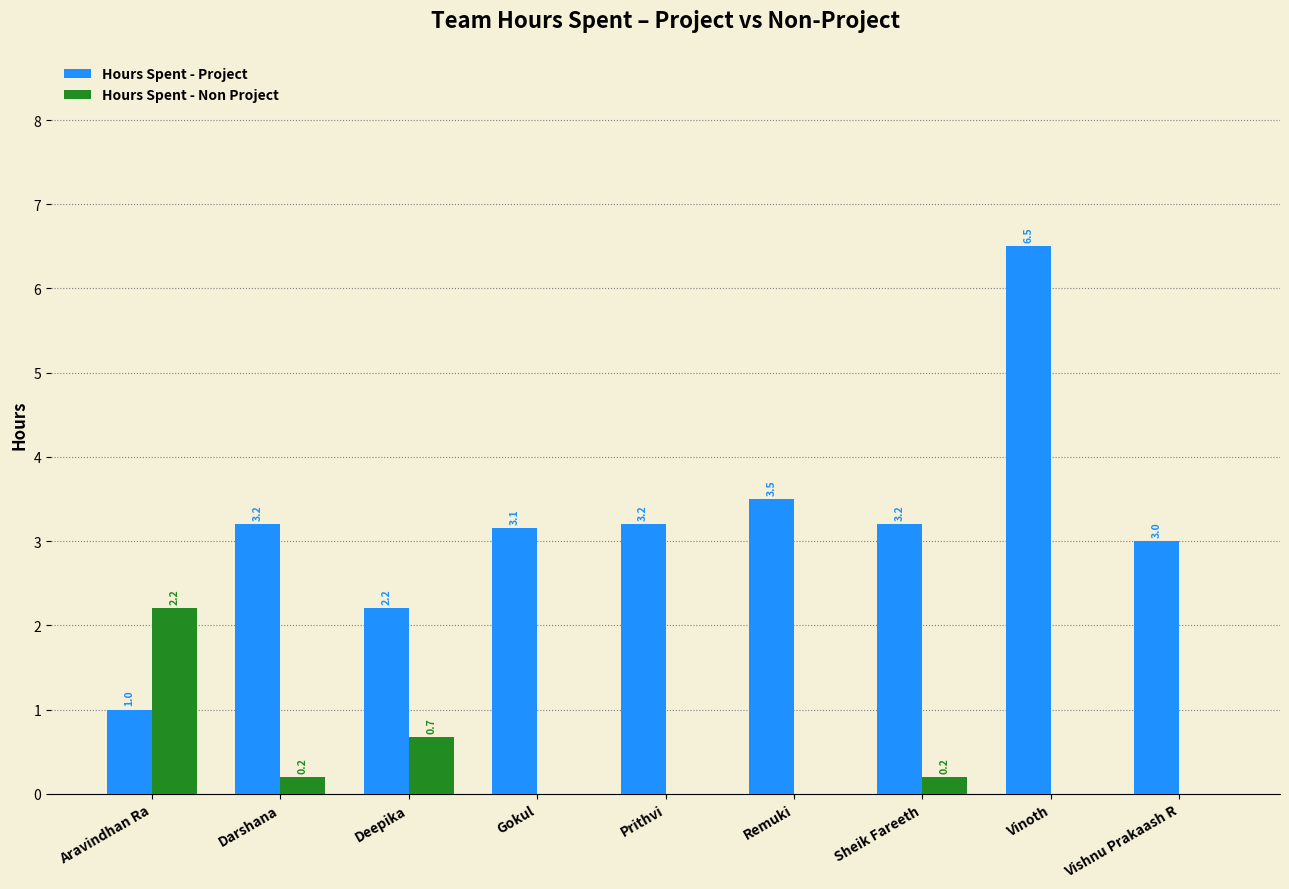

The Hours Spent - Project series shows 1.0 at Aravindhan Ra. True or false?

True